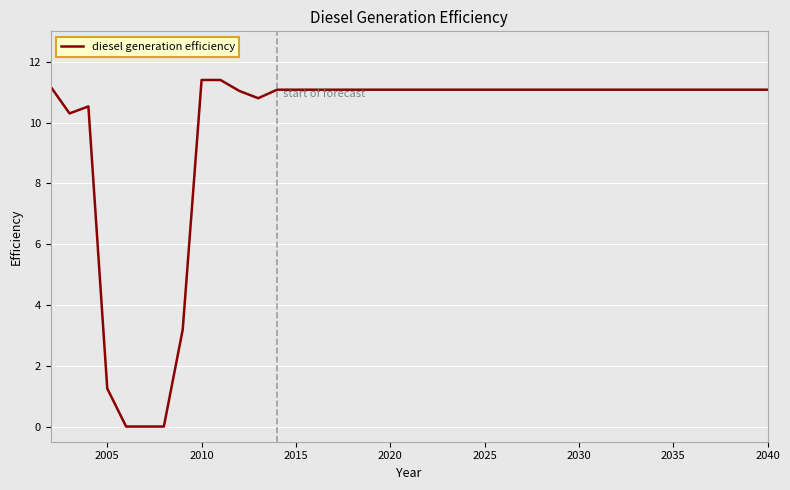

What is the difference between the maximum and minimum values?

11.4